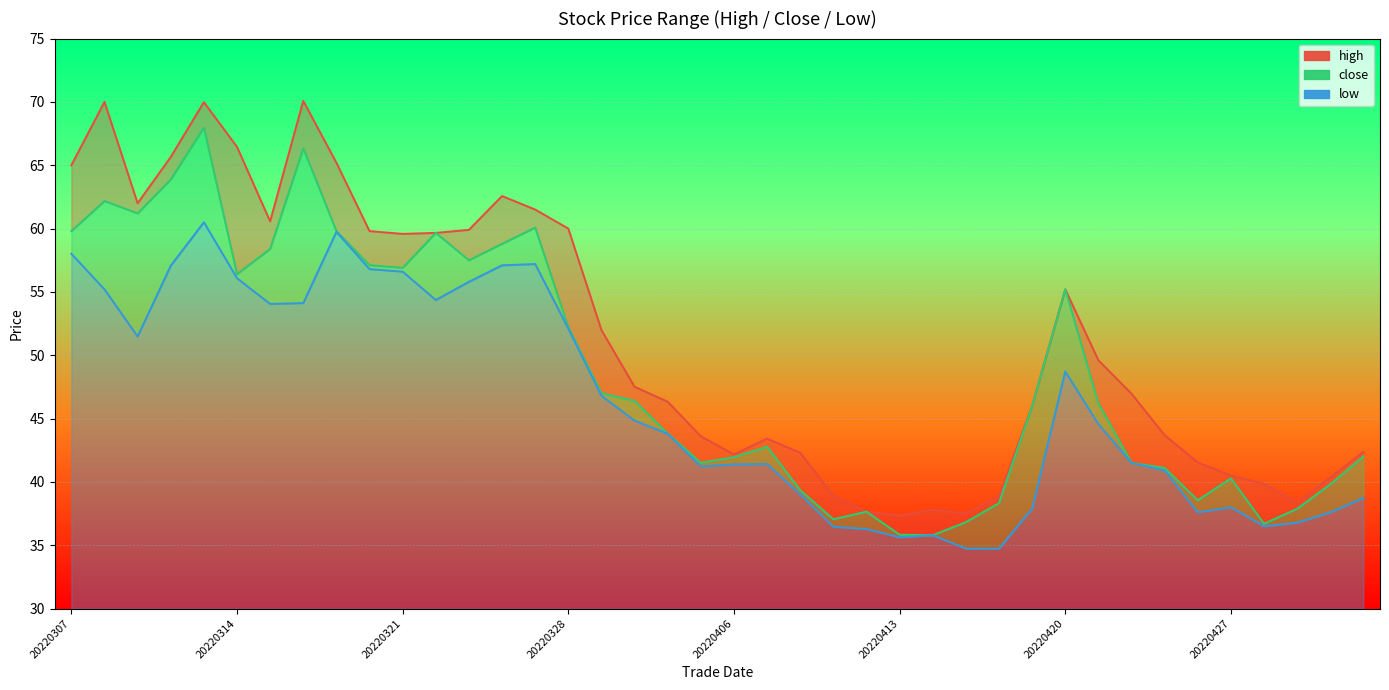

How many data points in low are above 44?

20